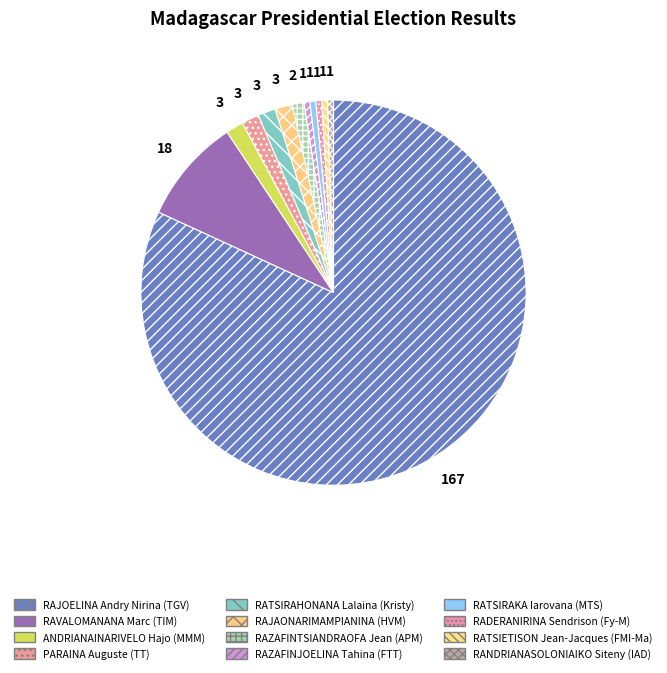

What is the largest slice in the pie chart?

RAJOELINA Andry Nirina (TGV)